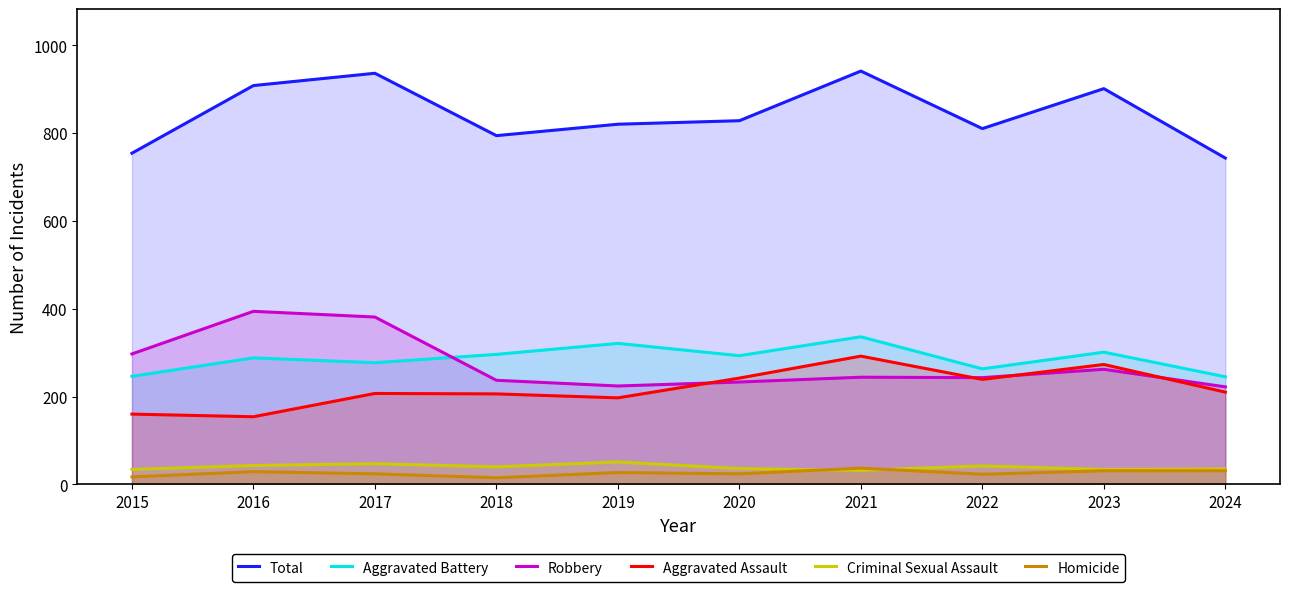

What is the total value across all series at 2022?

1620